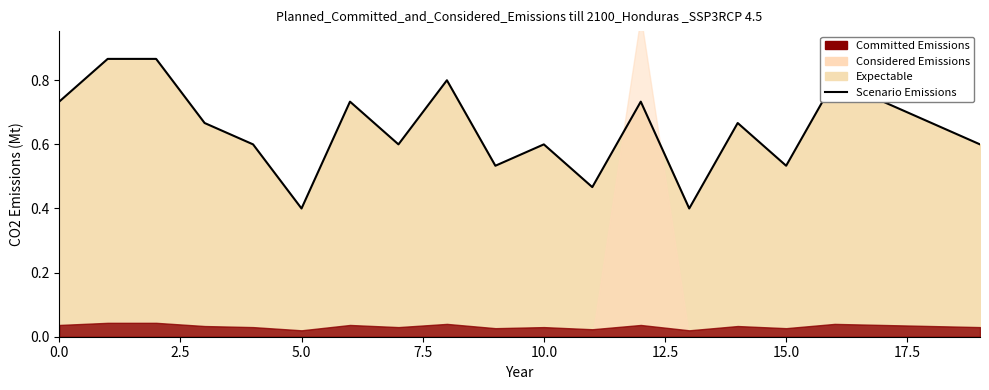

What is the maximum value shown in the chart?

0.9